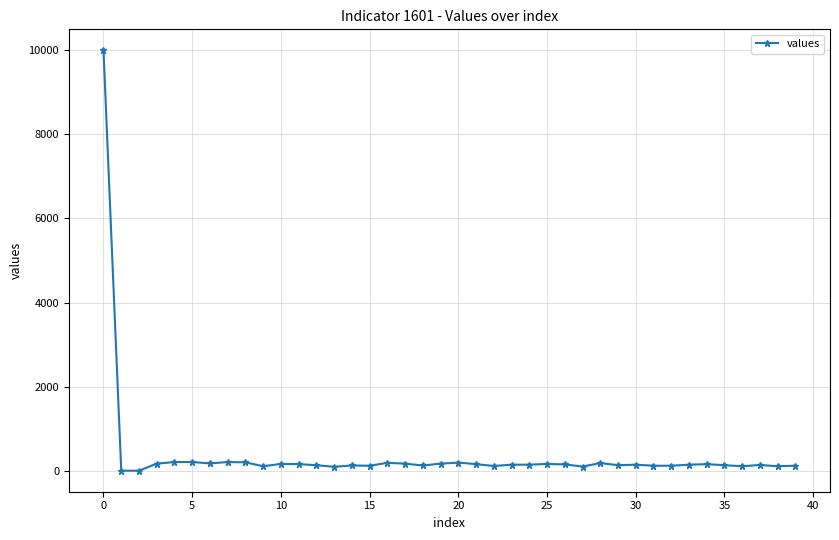

How many data points does each series have?

40